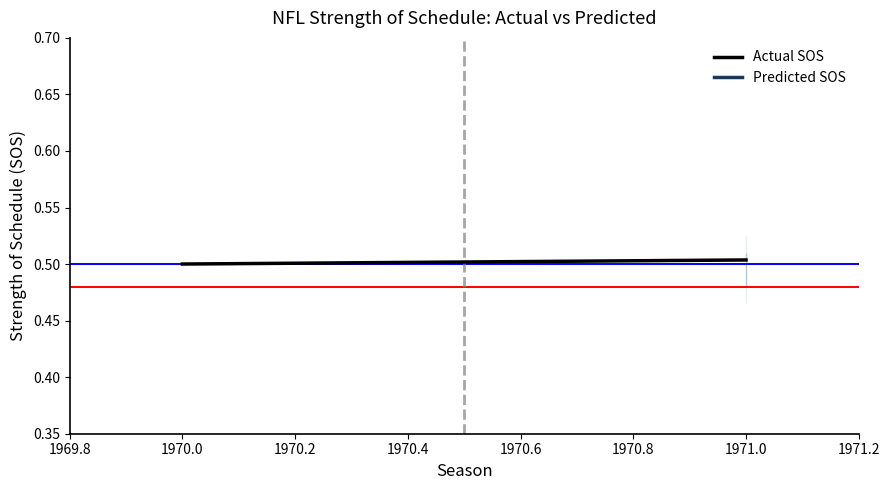

Count the values in the range 0 to 1.

2